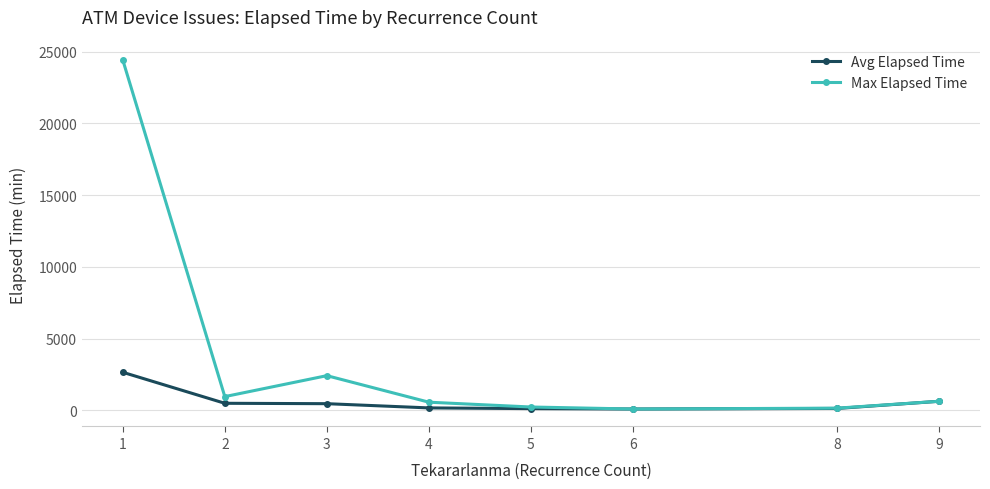

What is the total value across all series at 9?

1260.0